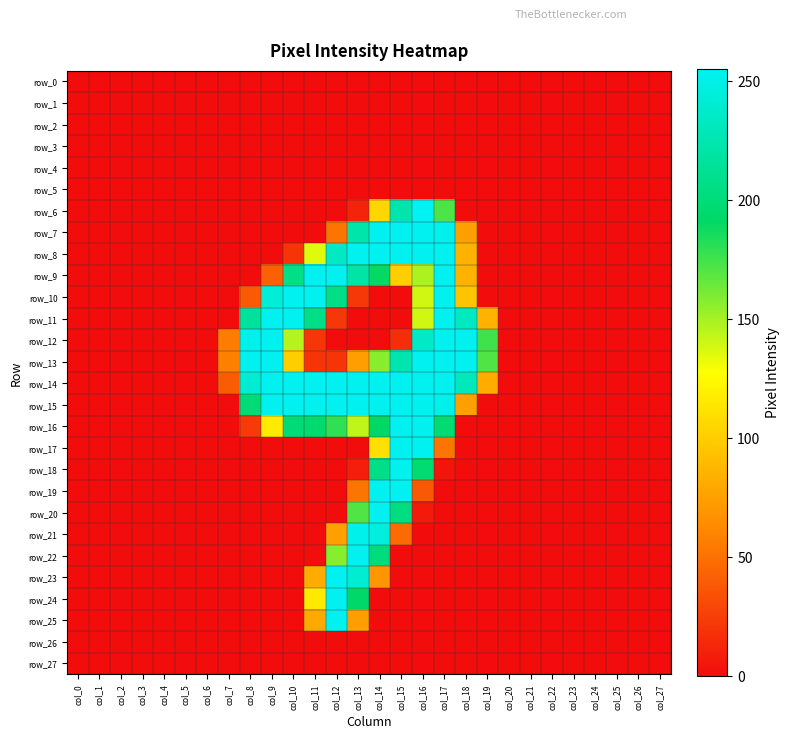

The row_10 series shows 0 at col_14. True or false?

True